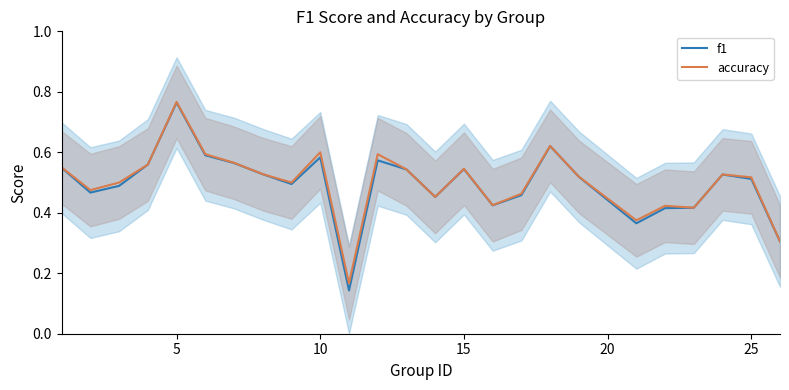

True or false: f1 has more than 2 interior local peaks.

True